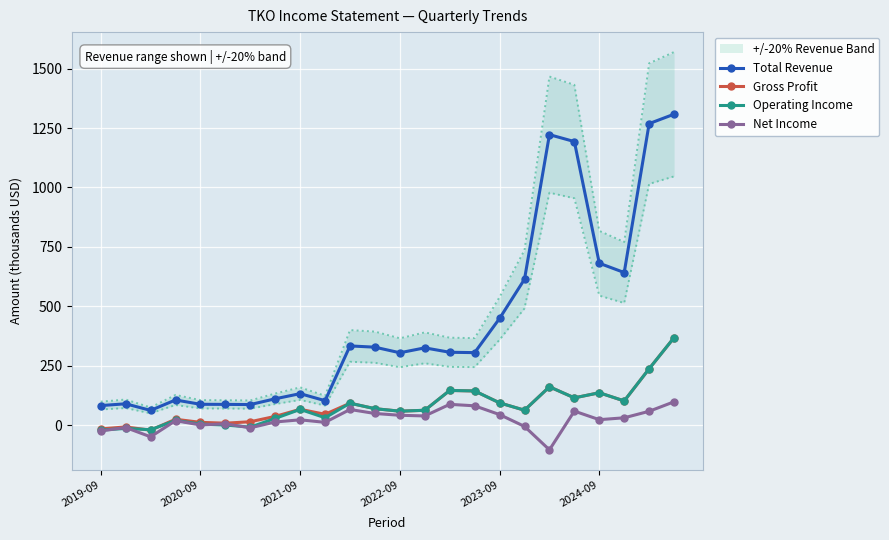

What are all the series names shown in the legend?

Total Revenue, Gross Profit, Operating Income, Net Income